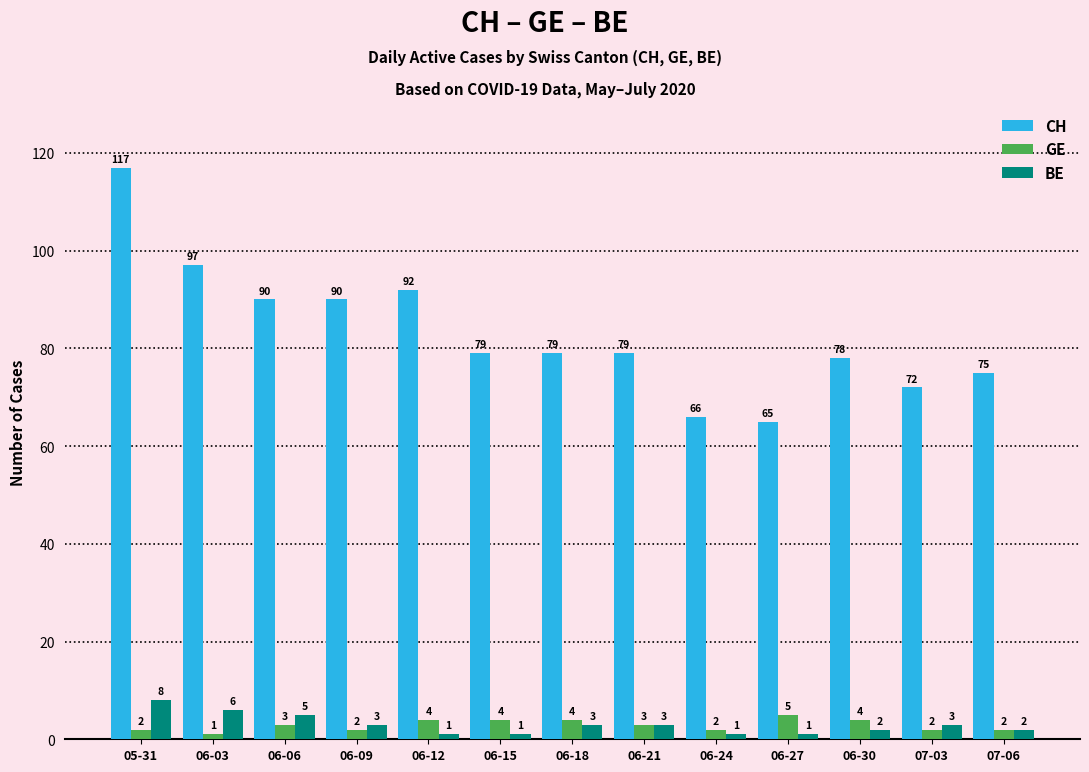

Reading left to right, what are all the values shown in this chart?

CH: 117	97	90	90	92	79	79	79	66	65	78	72	75
GE: 2	1	3	2	4	4	4	3	2	5	4	2	2
BE: 8	6	5	3	1	1	3	3	1	1	2	3	2